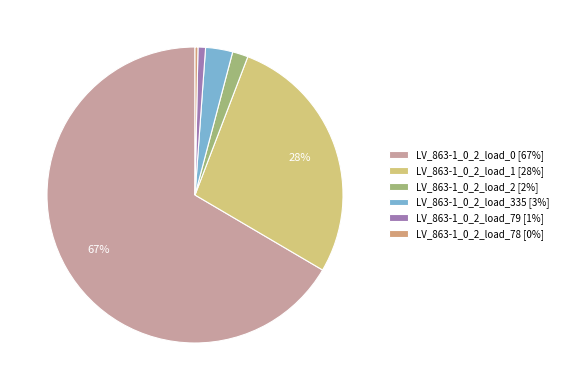

Do LV_863-1_0_2_load_0 and LV_863-1_0_2_load_78 together represent more than half of the pie?

Yes